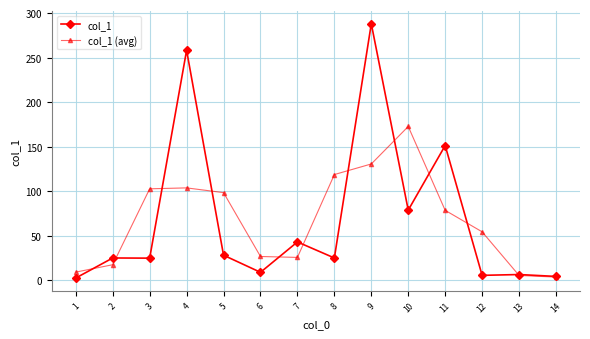

Which series has the widest spread of values?

col_1